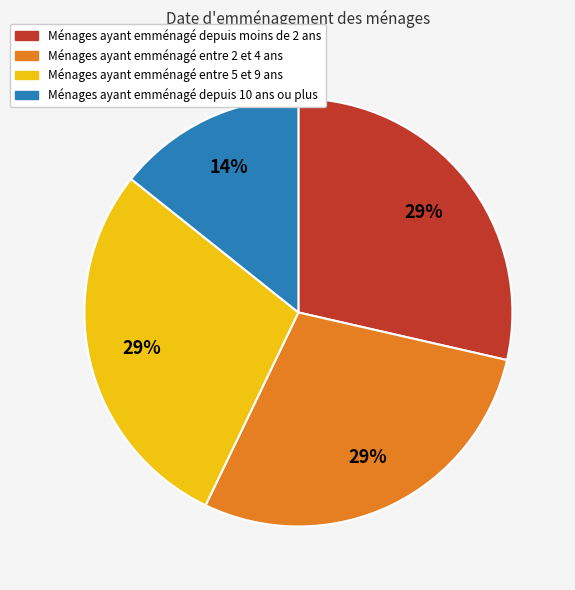

Is it true that Ménages ayant emménagé entre 5 et 9 ans is 23% of the pie?

False